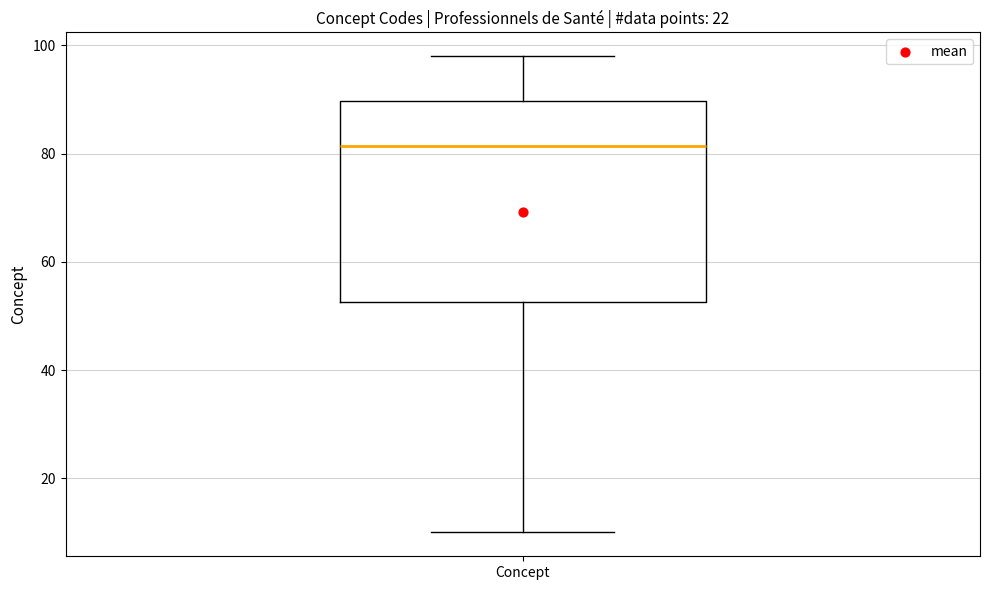

Where is the upper edge of the box for Concept on the y-axis? The values are not printed on the chart, so give them approximately, as read against the axis.

90